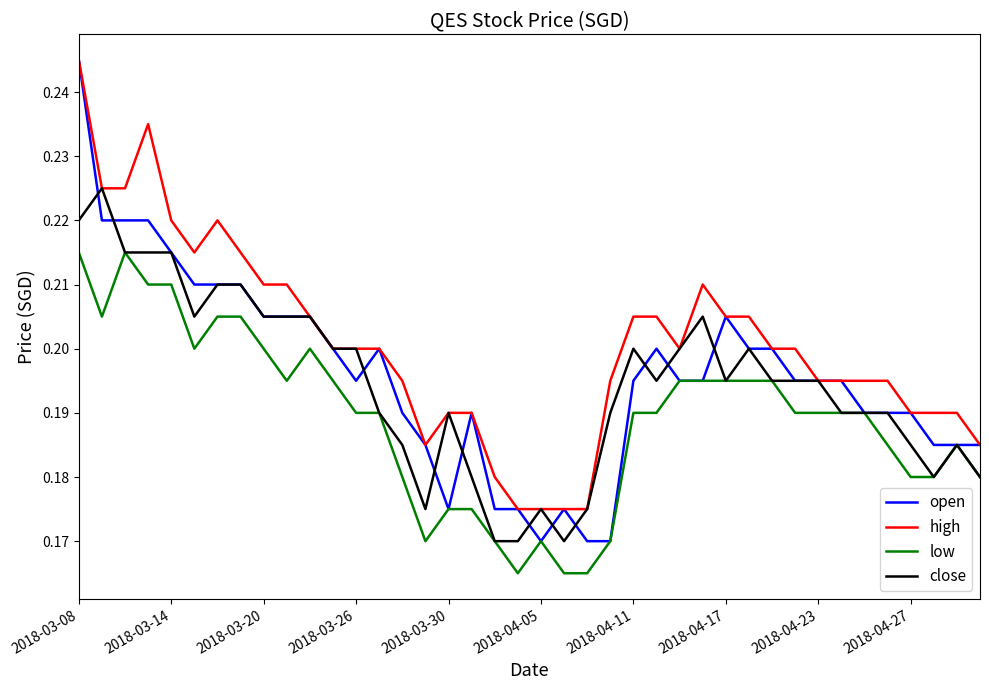

Which series has the widest spread of values?

open